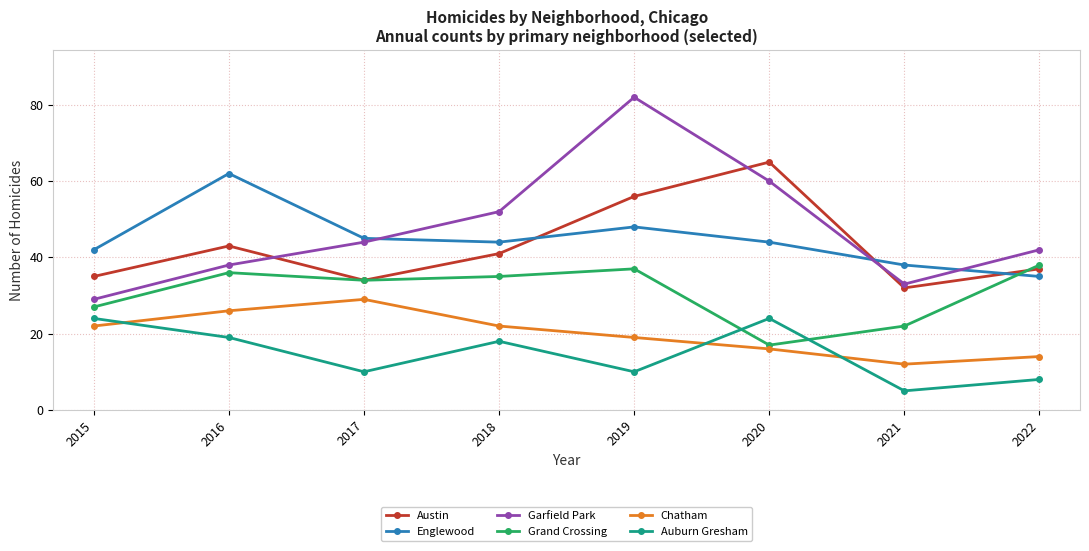

Which series has the largest total across all categories?

Garfield Park